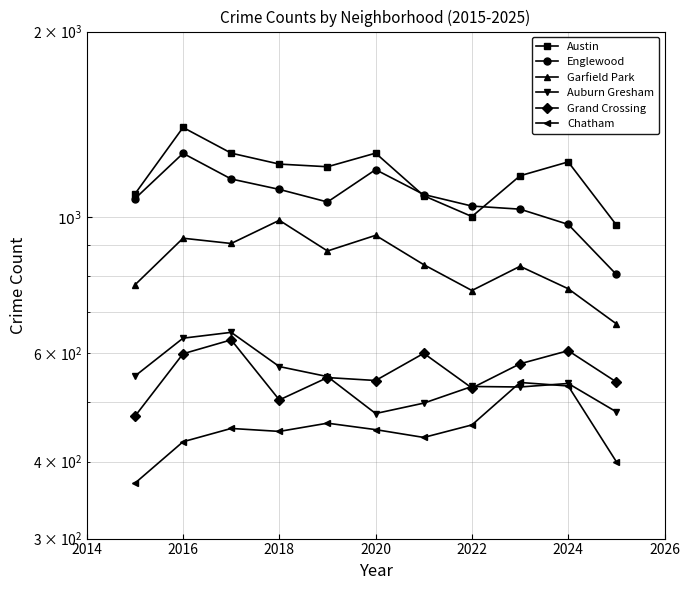

What is the highest value of the Auburn Gresham series?

649